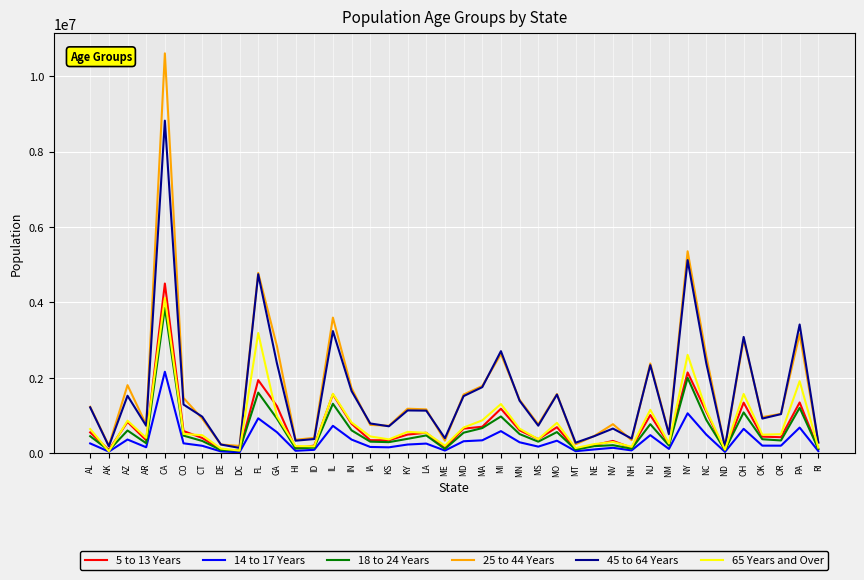

Which series has the largest range (max minus min)?

25 to 44 Years